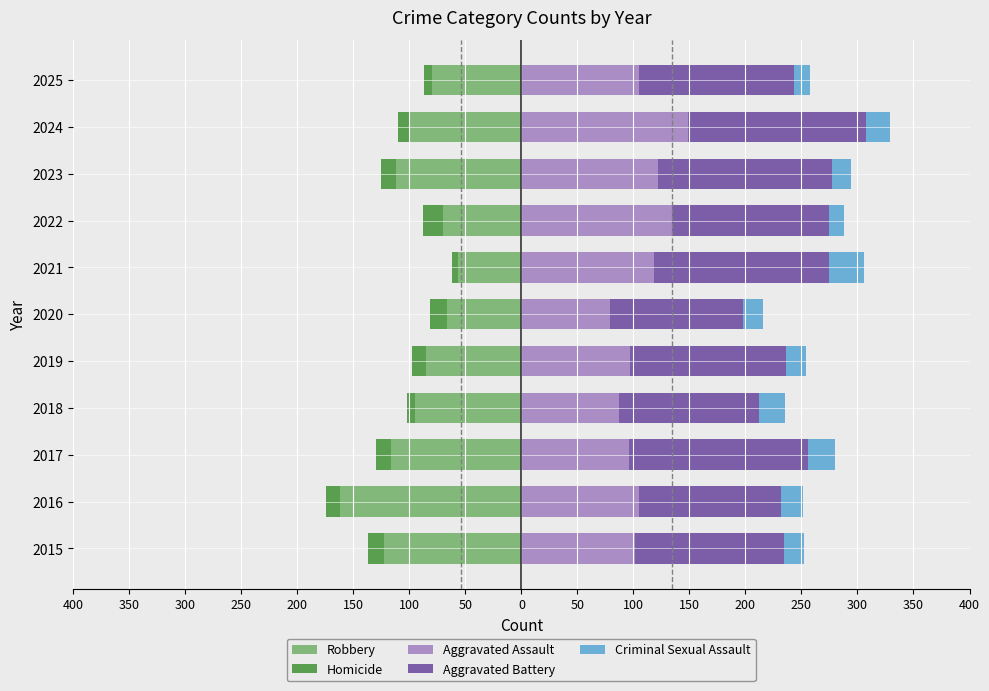

What is the spread (max minus min) of values at 2020?

185